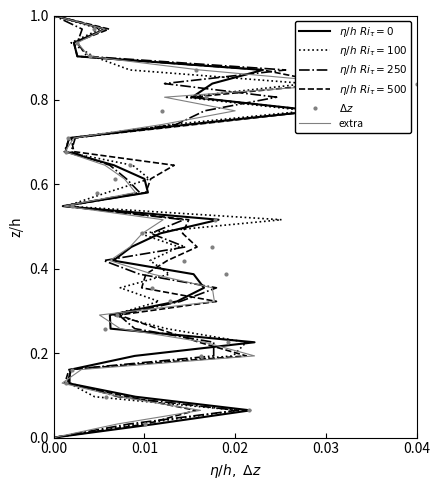

What is the value of the $\eta/h\ Ri_\tau=500$ point at the 13th from the left?

0.4